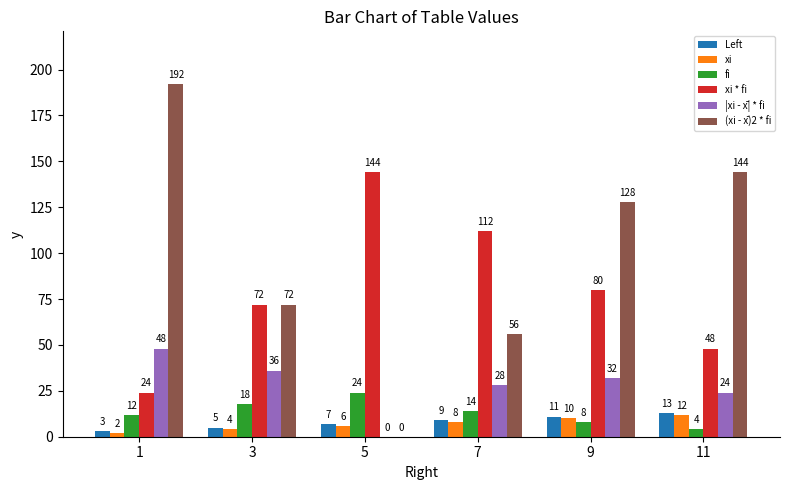

Between 5 and 11, which series saw the biggest shift?

(xi - x̄)2 * fi